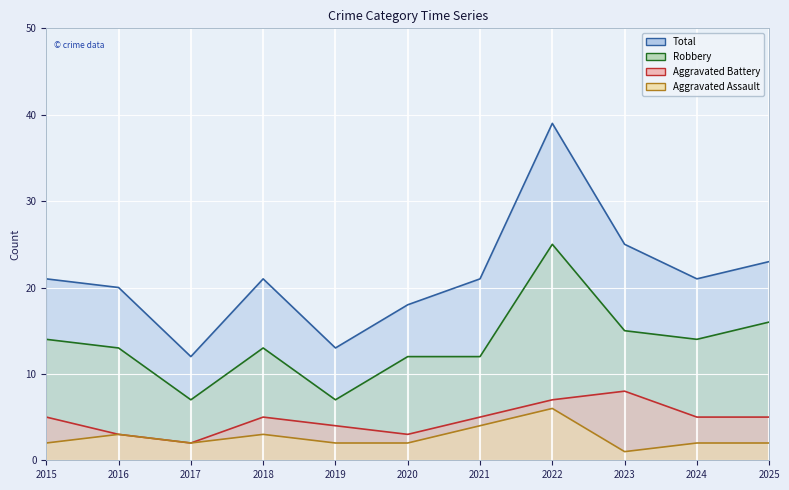

True or false: Robbery line and Aggravated Battery line intersect in this chart.

False